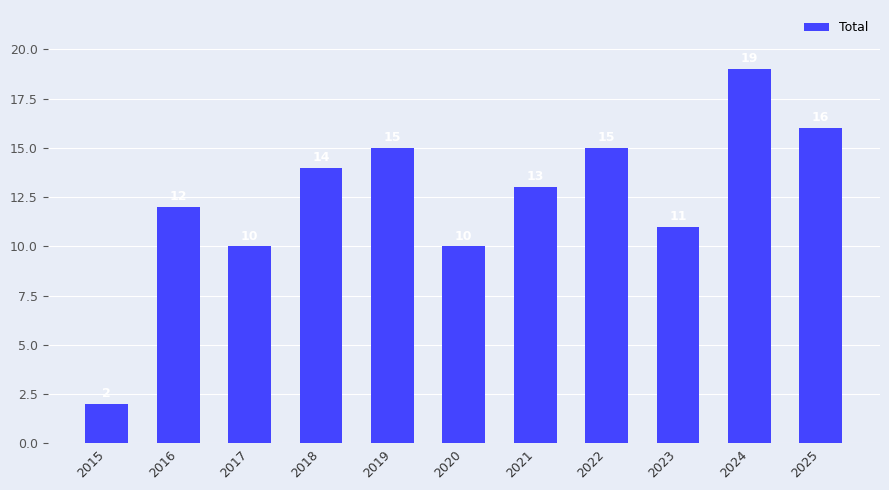

Approximately how many times larger is the value at 2015 compared to 2016?

0.2